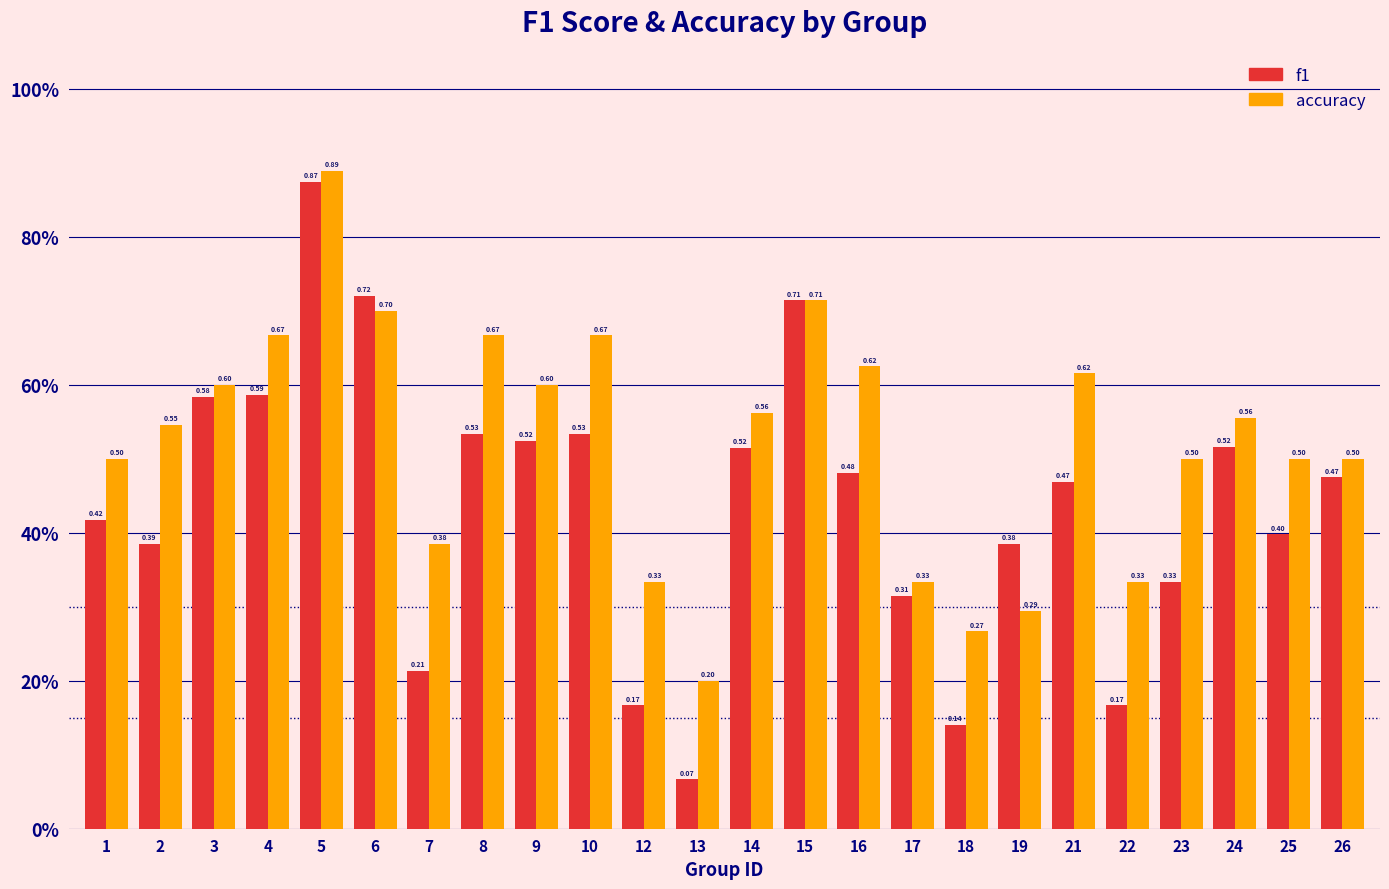

What are all the series names shown in the legend?

f1, accuracy